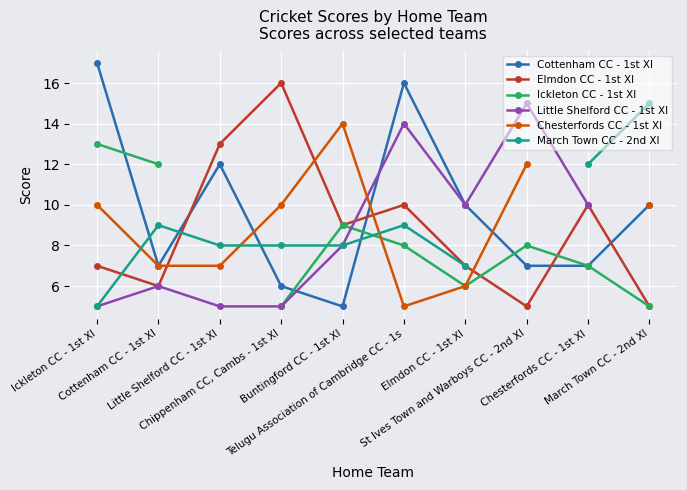

Between Chippenham CC, Cambs - 1st XI and Buntingford CC - 1st XI, which series saw the biggest shift?

Elmdon CC - 1st XI